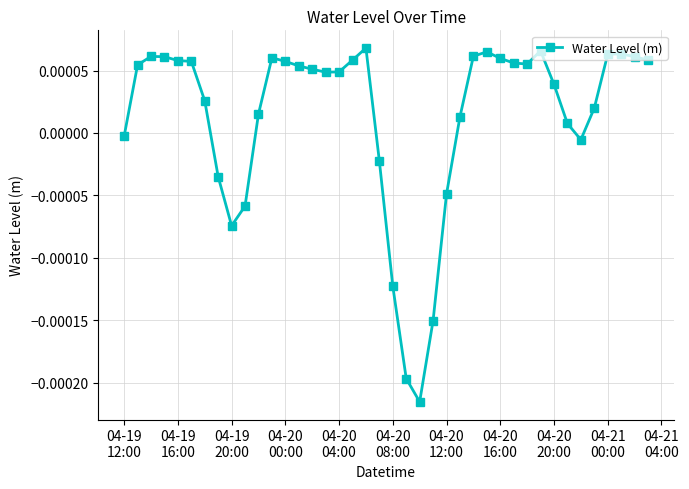

How many categories are shown in the chart?

40